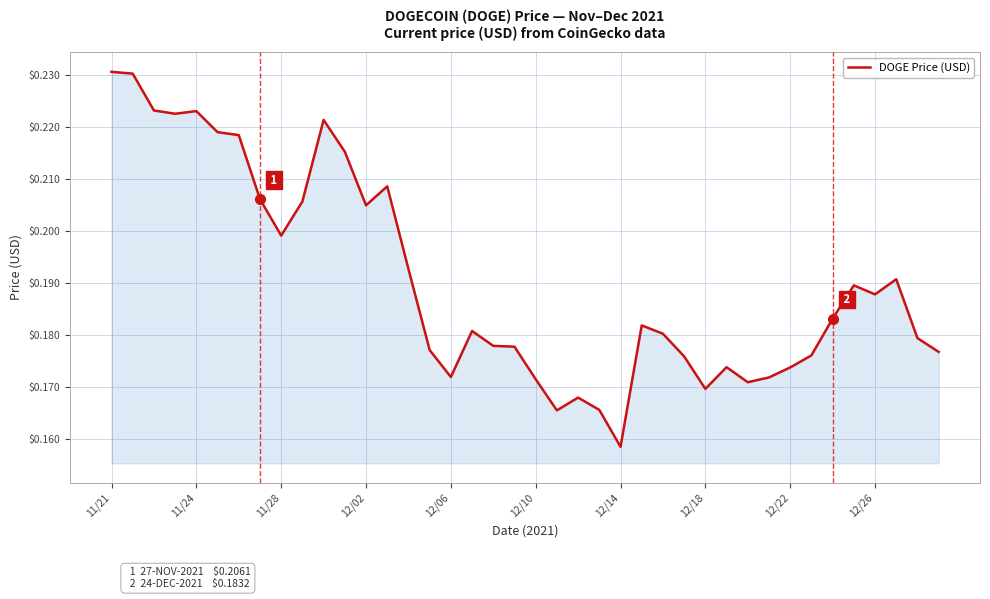

How many lines are shown in the chart?

1